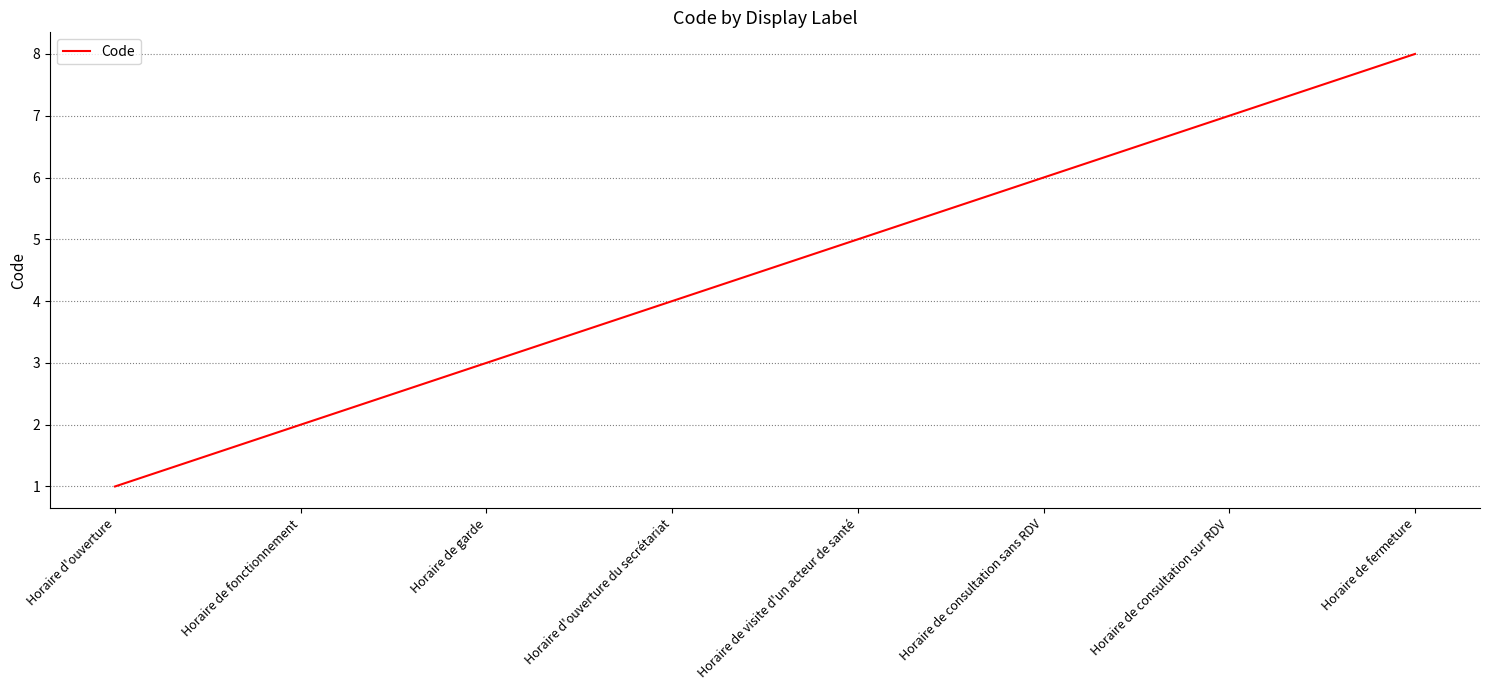

What position from the left is Horaire d'ouverture?

1